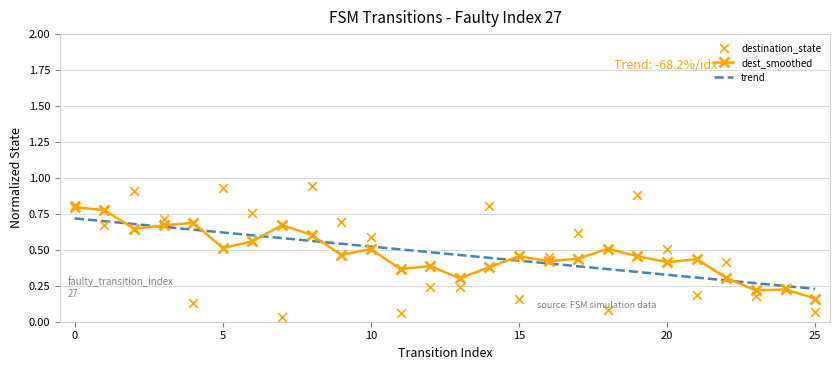

At how many categories does at least one series exceed 0?

26